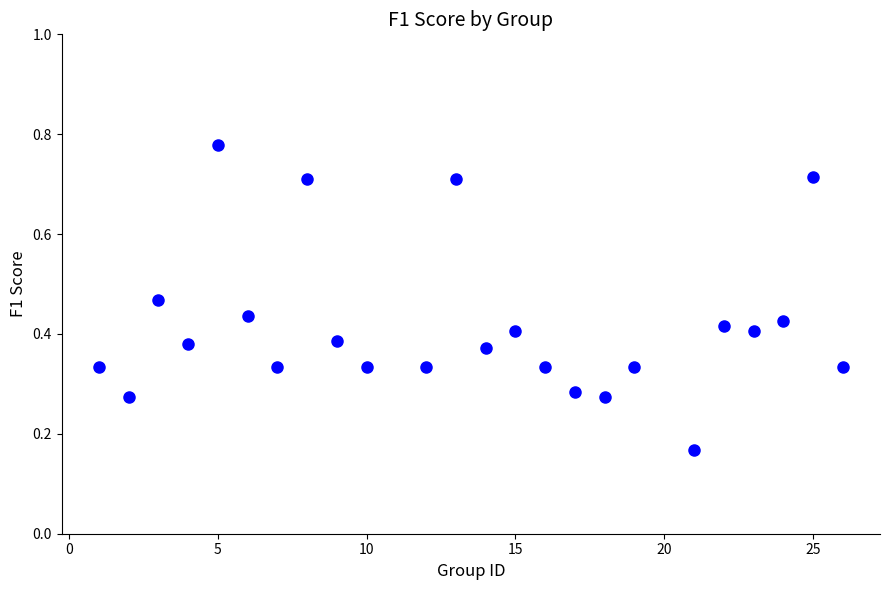

What is the range of X values (max minus min)?

25.0